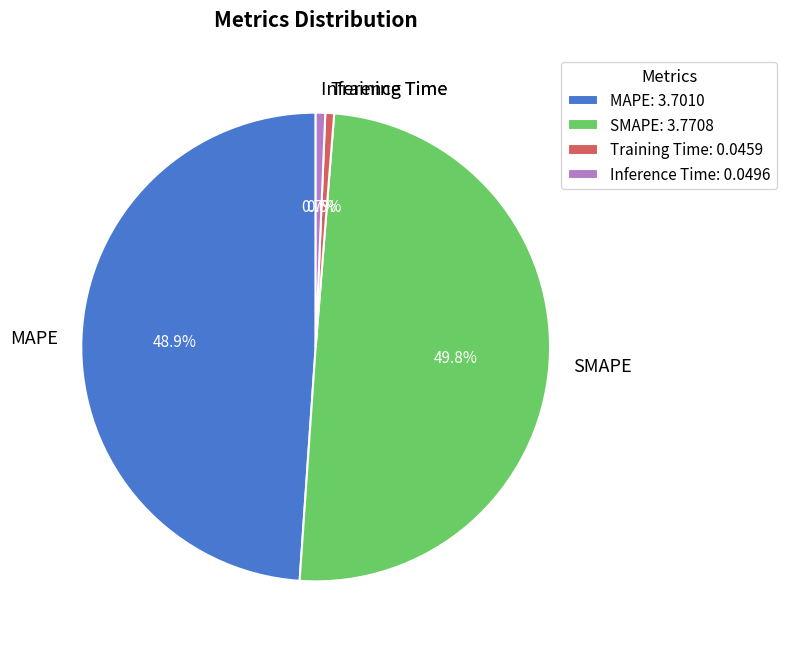

Which slice is the largest?

SMAPE